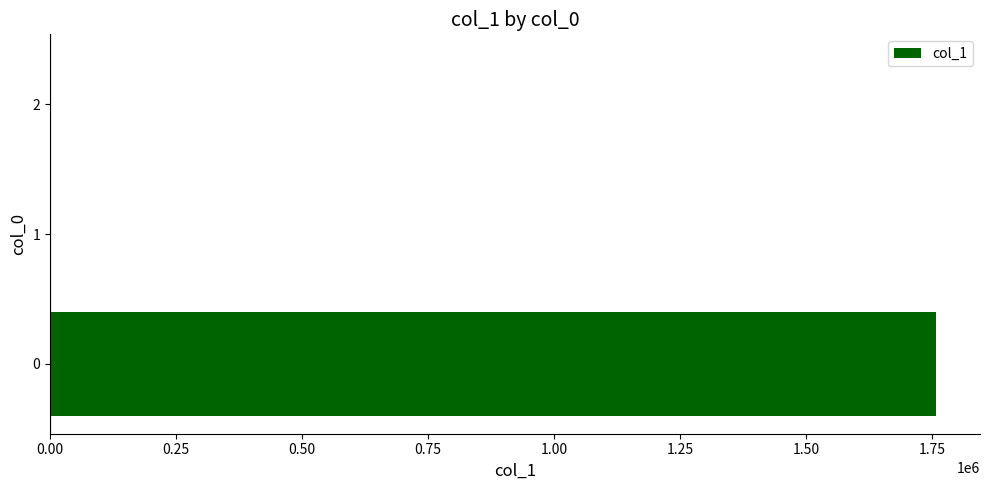

What is the average value?

585659.6